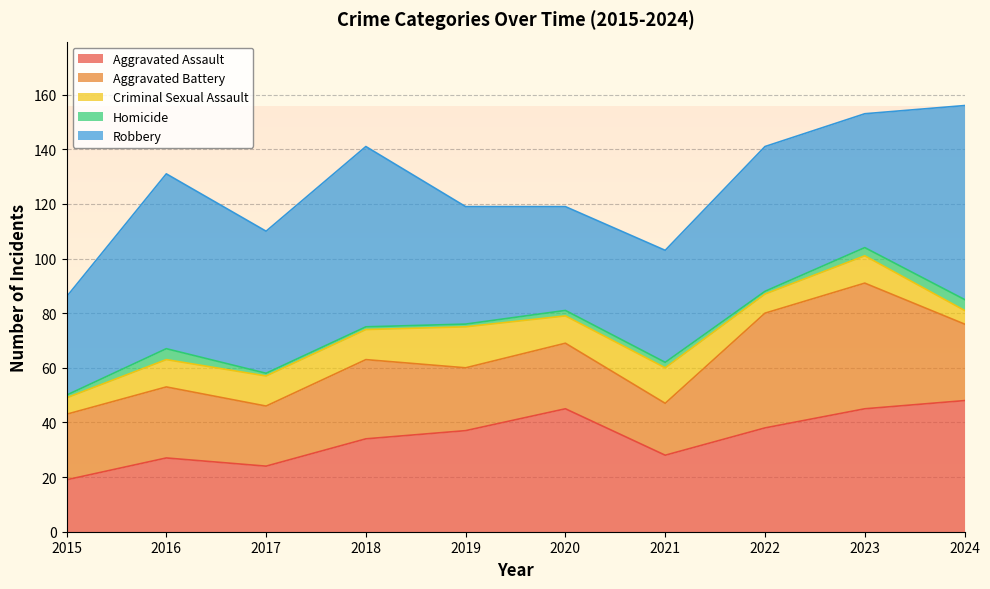

True or false: Criminal Sexual Assault and Aggravated Battery intersect in this chart.

False